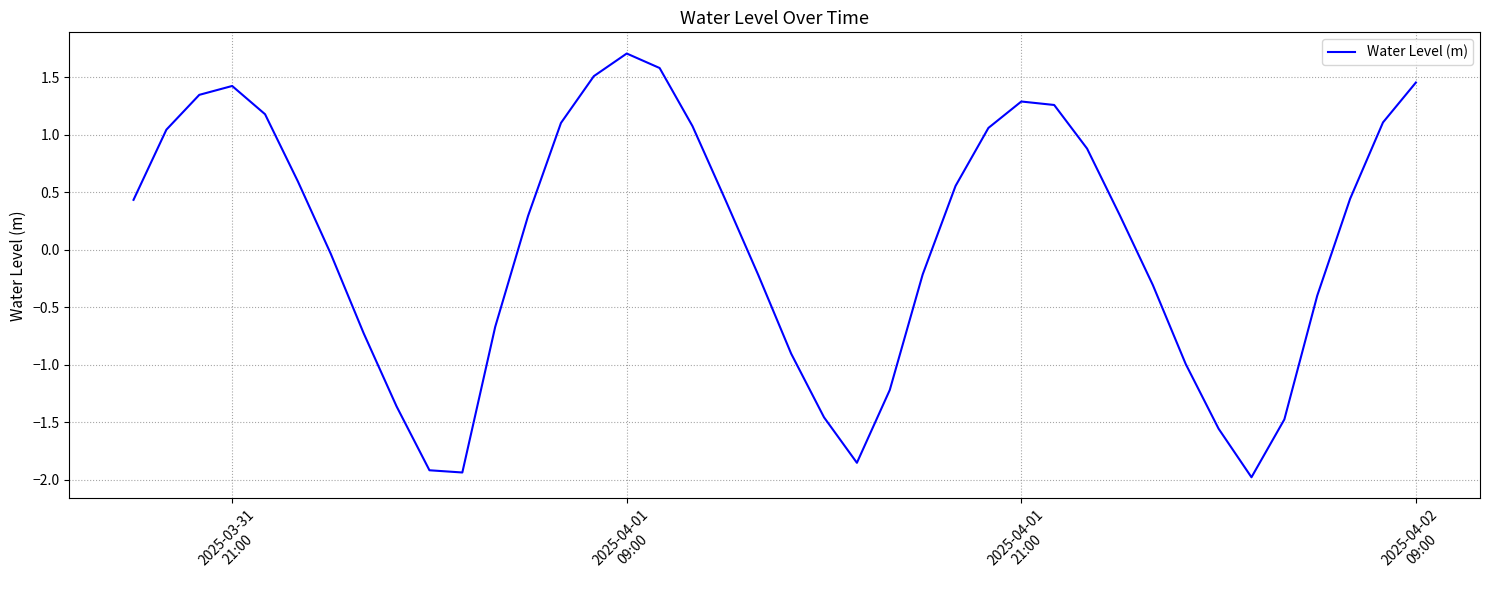

What is the smallest value displayed?

-2.0